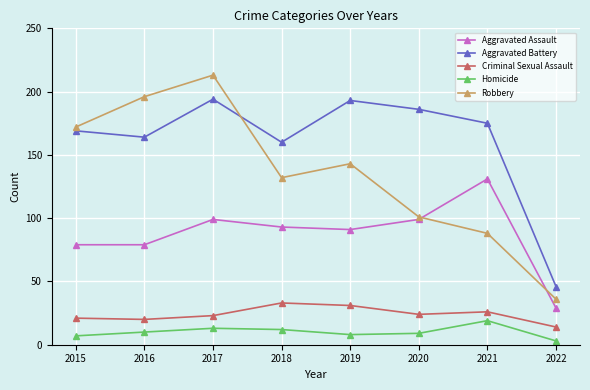

Which series has the largest range (max minus min)?

Robbery